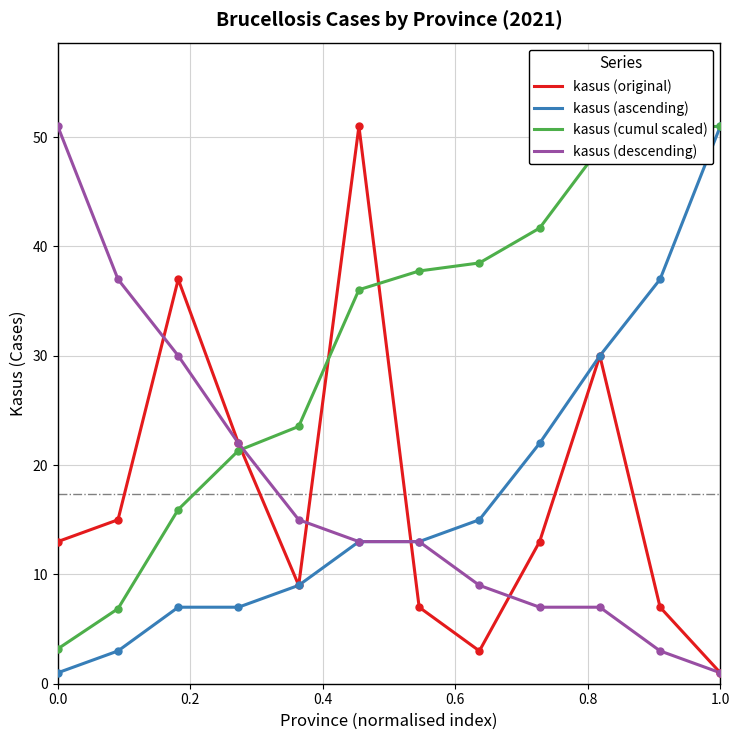

How many distinct data groups are displayed?

4